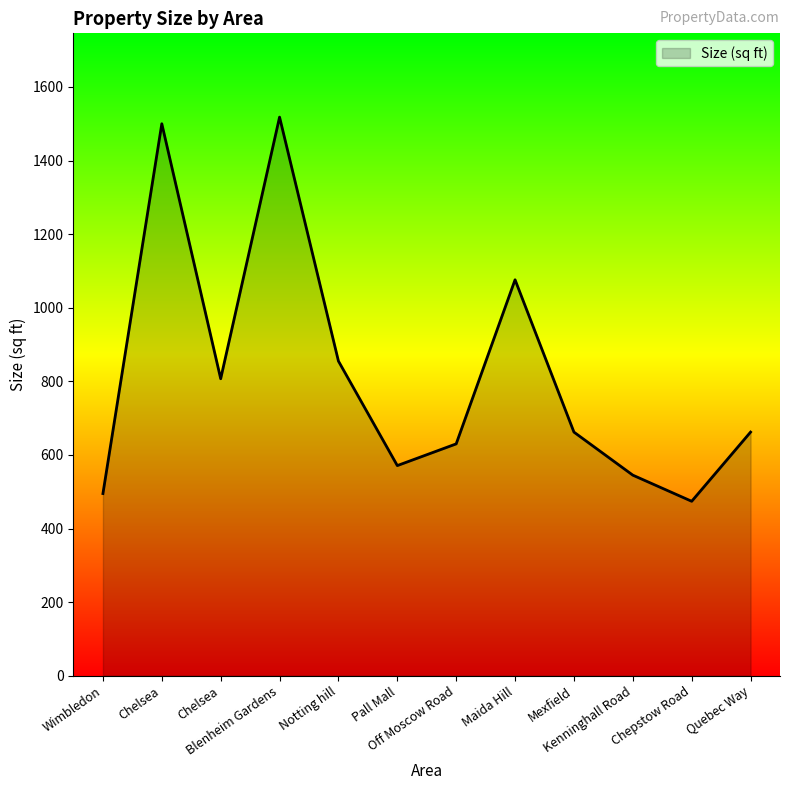

Rank the categories by value from lowest to highest.

Chepstow Road, Wimbledon, Kenninghall Road, Pall Mall, Off Moscow Road, Mexfield, Quebec Way, Chelsea, Notting hill, Maida Hill, Chelsea, Blenheim Gardens